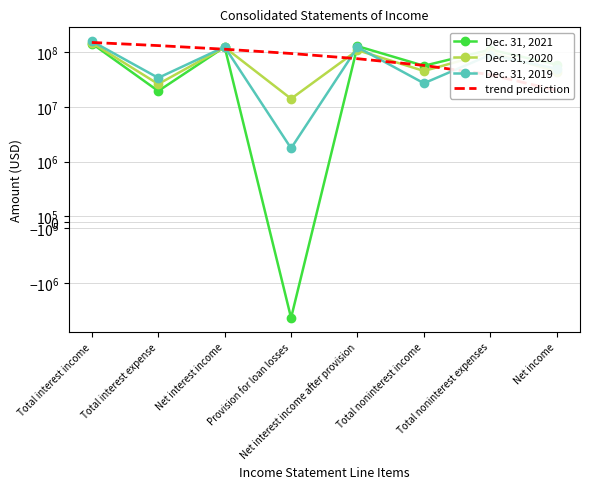

After their last crossing, which series has the higher values: Dec. 31, 2020 or Dec. 31, 2019?

Dec. 31, 2019